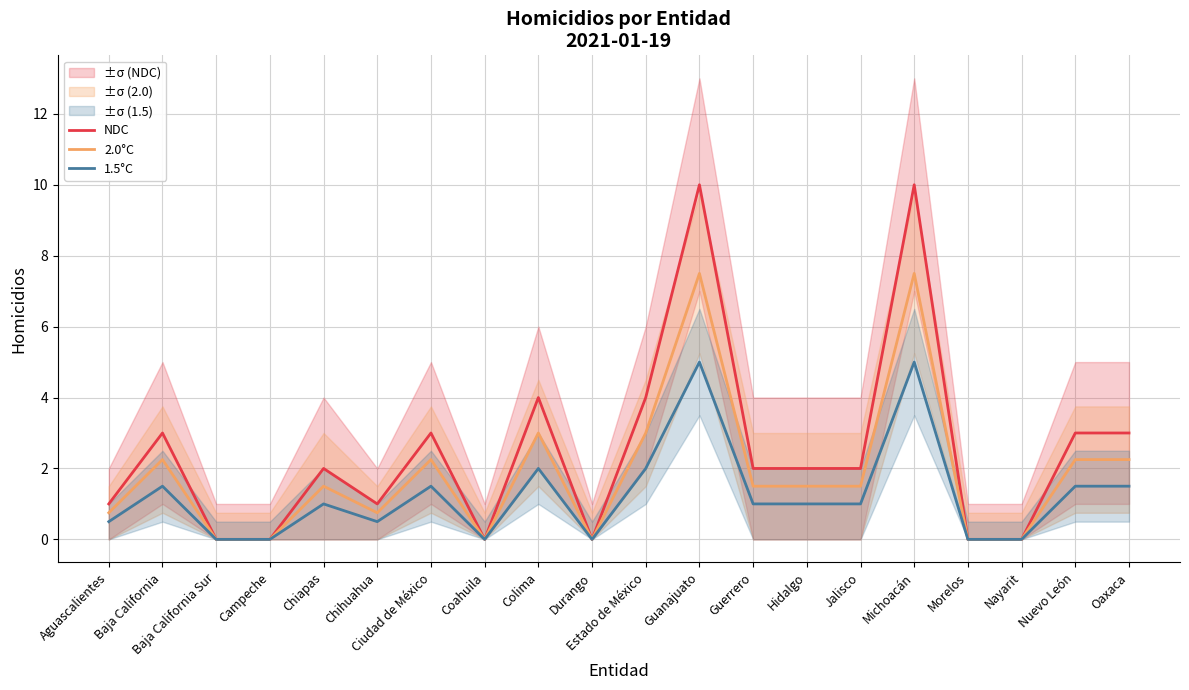

How many series are shown in this chart?

3